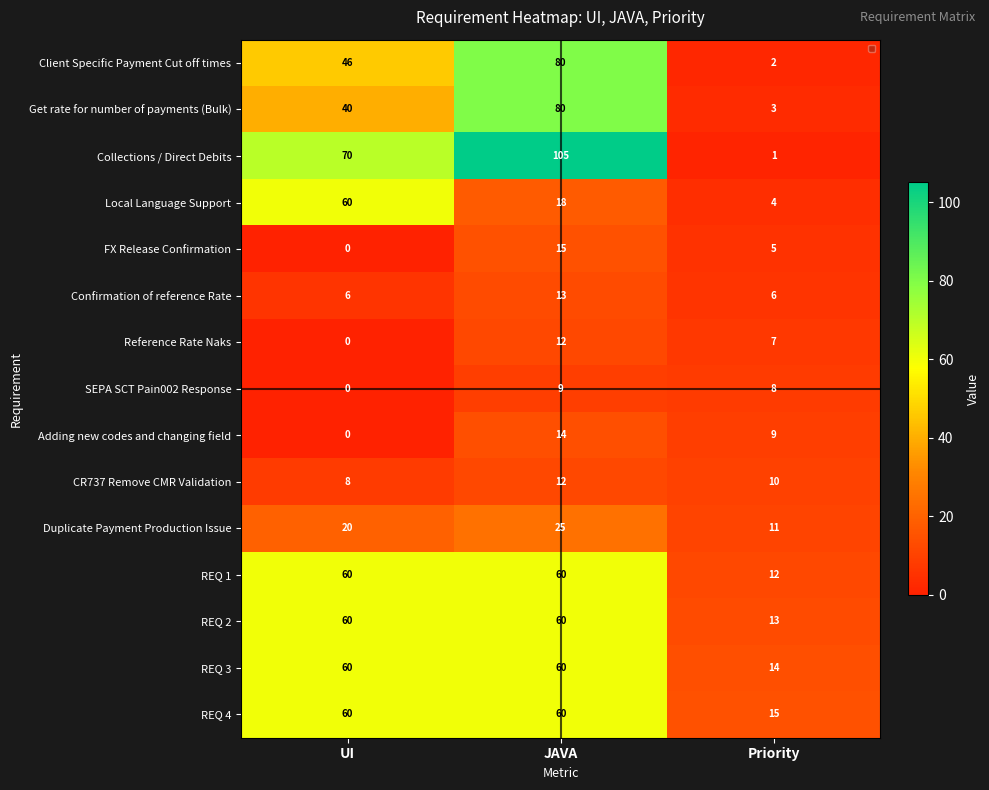

Where does the CR737 Remove CMR Validation series first go above 10?

JAVA